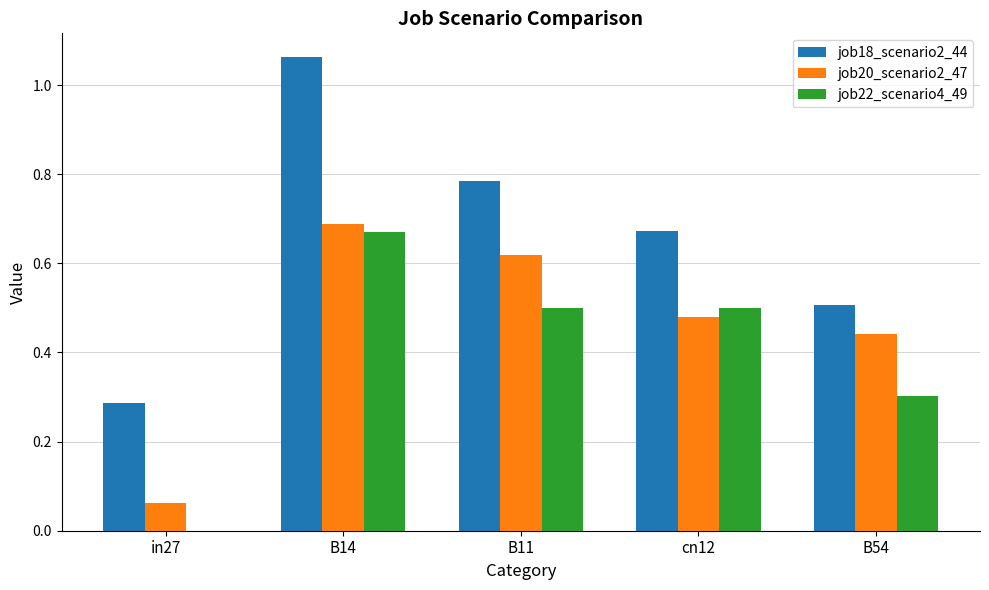

What are all the series names shown in the legend?

job18_scenario2_44, job20_scenario2_47, job22_scenario4_49